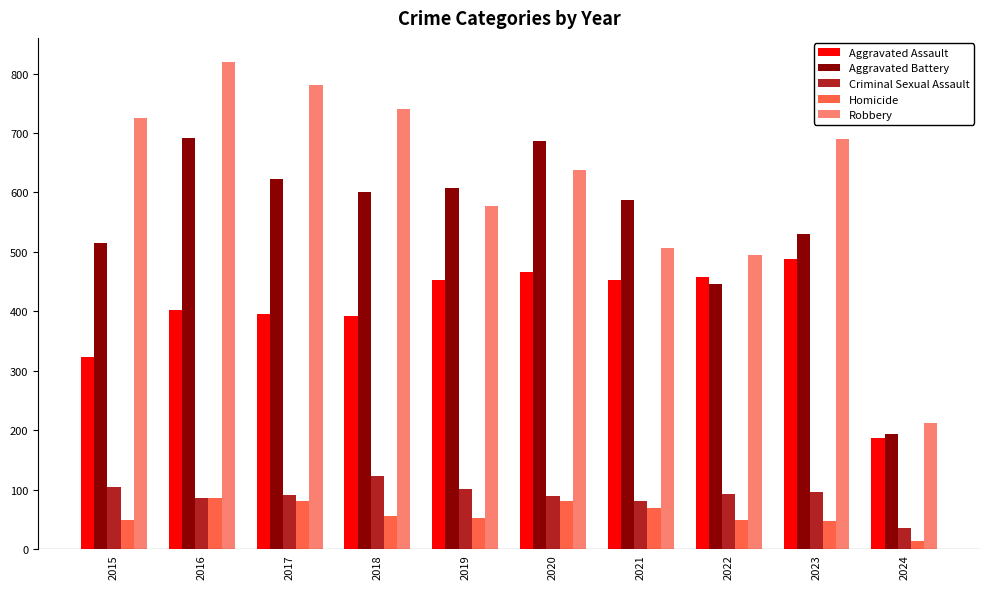

Which category has the lowest value across all series?

2024